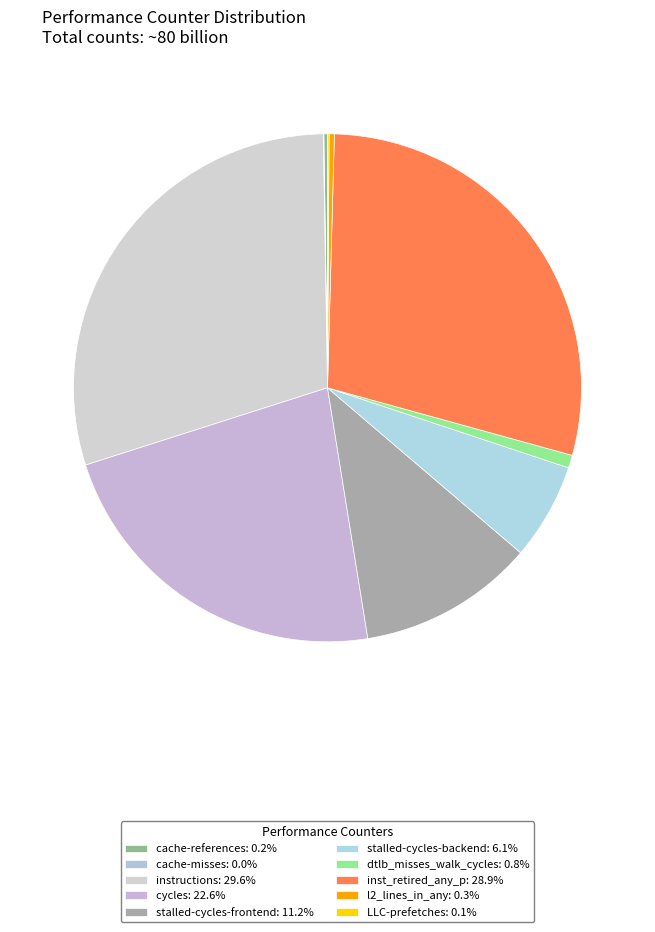

To the nearest percent, what percentage of the pie is cycles?

23%